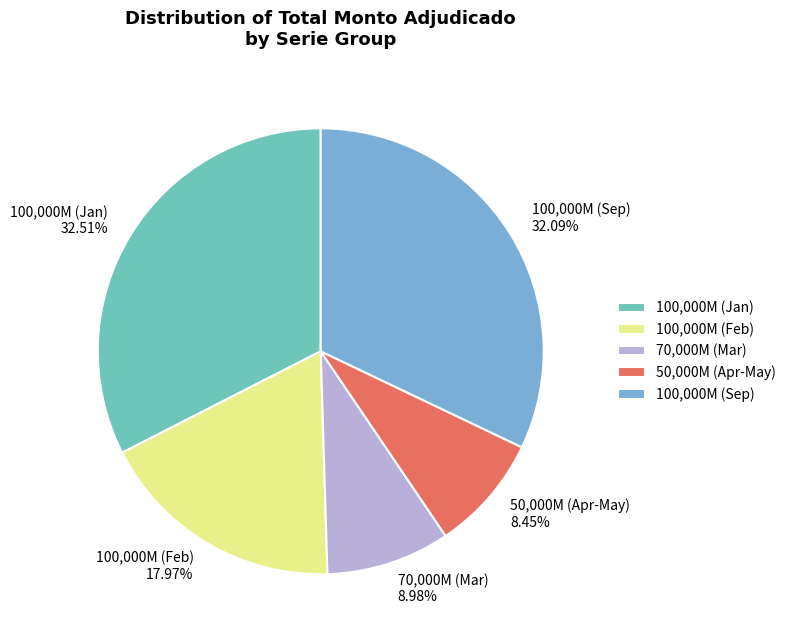

To the nearest percent, what is the difference between the largest and smallest slice percentages?

24%